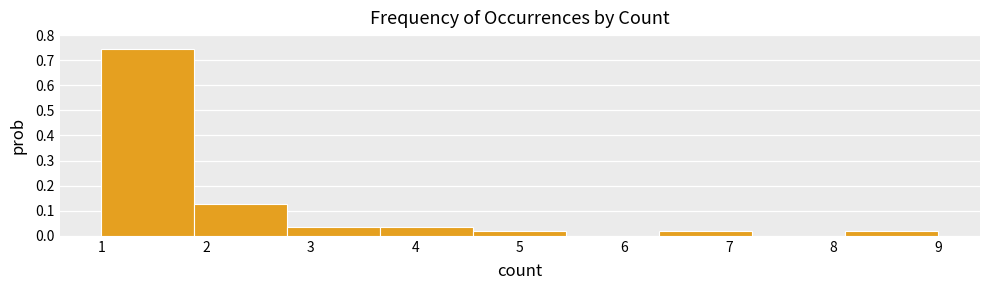

Over which range of the x-axis is the bar tallest?

1.0 to 1.9